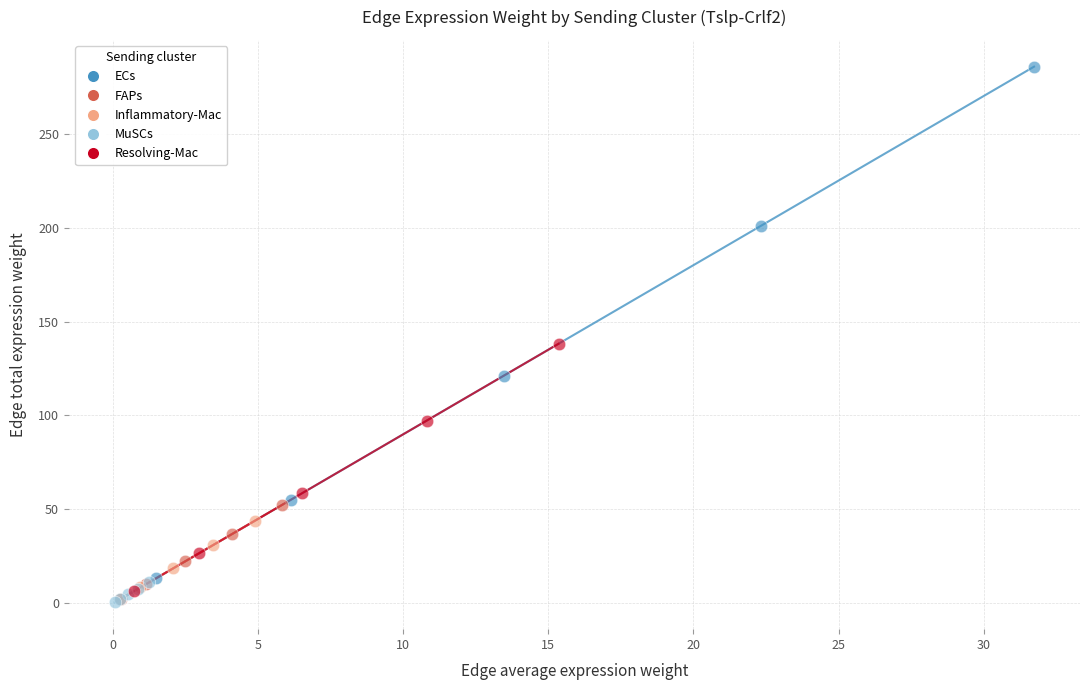

Which series reaches the maximum Y coordinate?

ECs